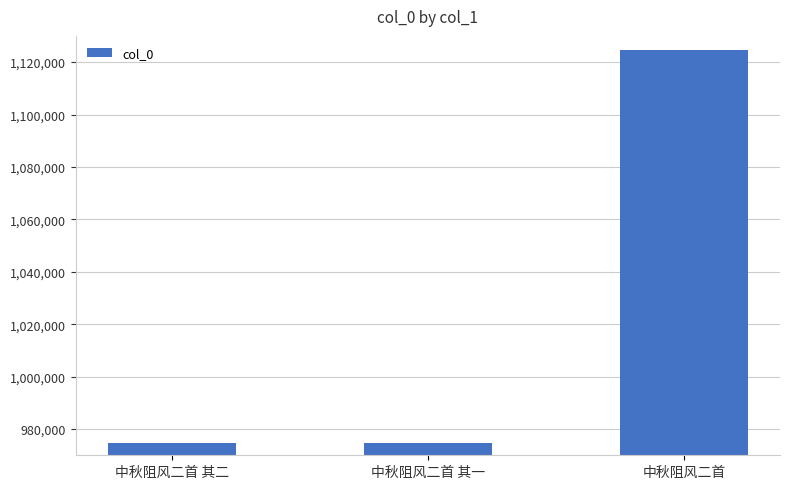

Is it true that the value at 中秋阻风二首 其一 is 974714?

True